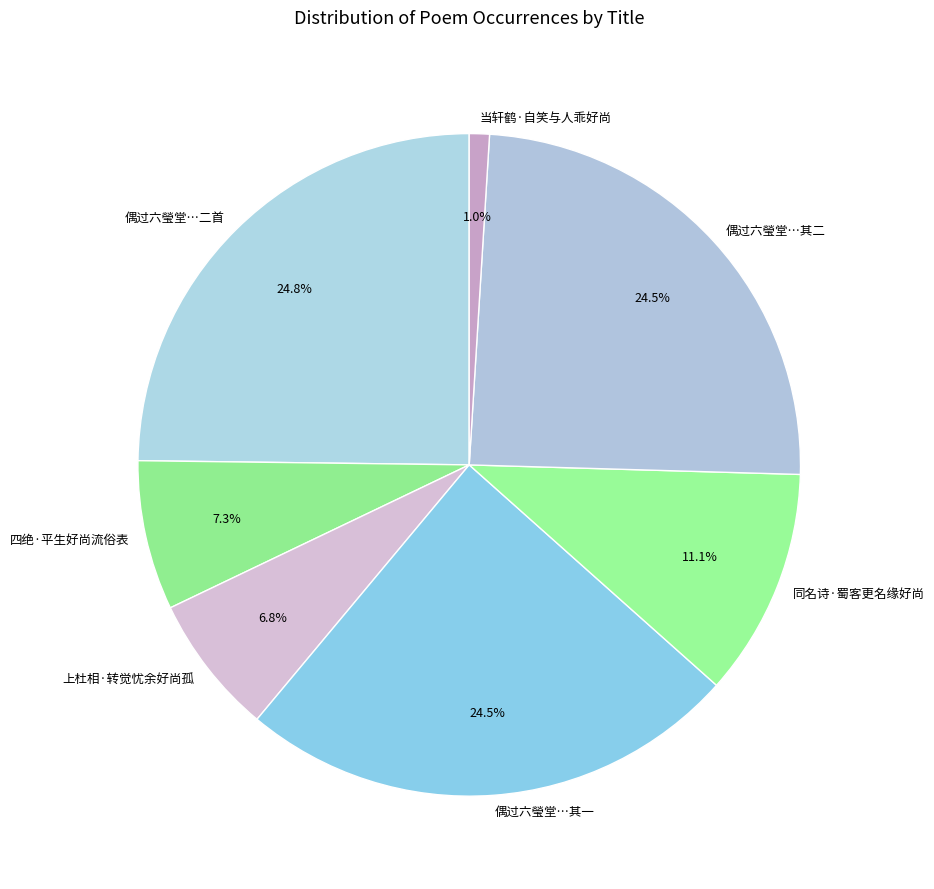

Combined, do 四绝·平生好尚流俗表 and 同名诗·蜀客更名缘好尚 account for over 50%?

No